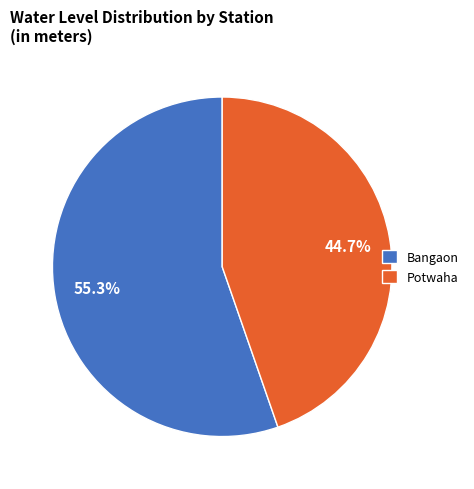

To the nearest percent, what is the difference between the Potwaha and Bangaon slice percentages?

11%